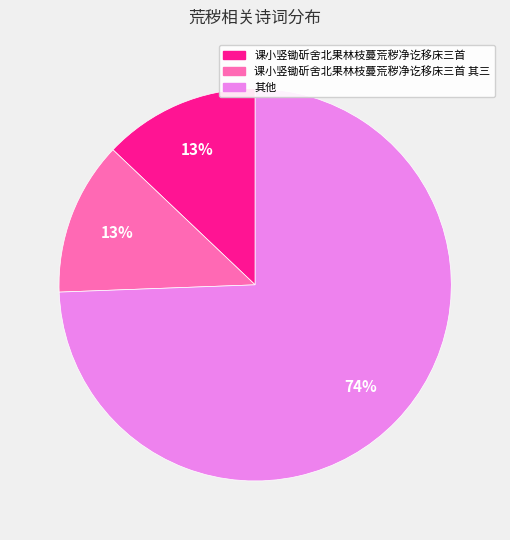

To the nearest percent, what percentage of the pie is 课小竖锄斫舍北果林枝蔓荒秽净讫移床三首 其三?

13%